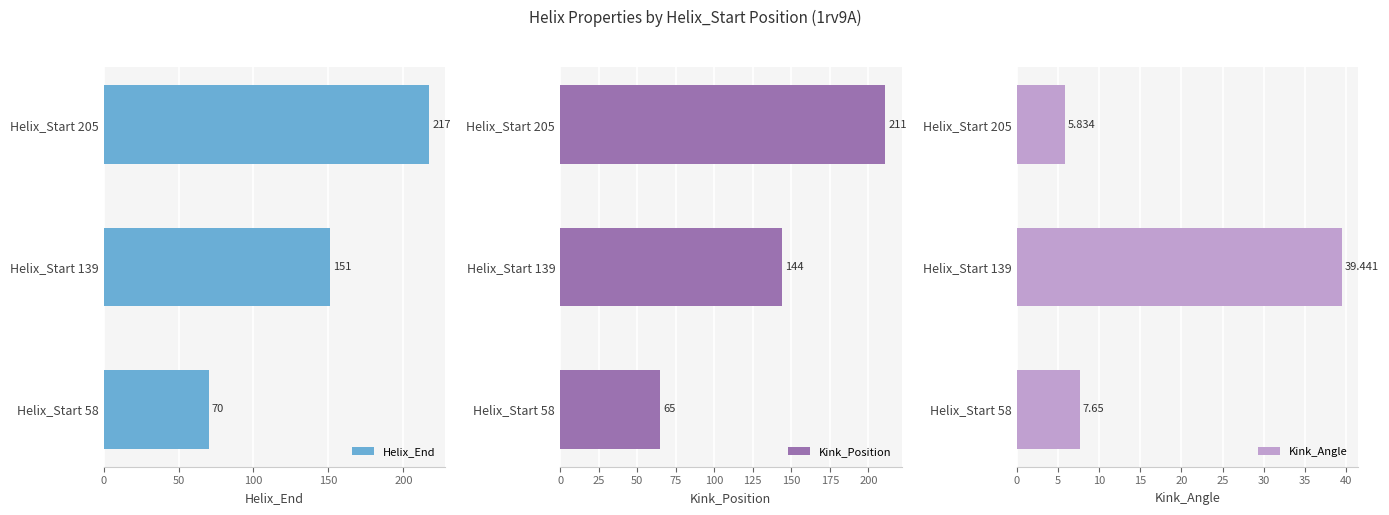

True or false: Helix_End has a value of 115 at Helix_Start 58.

False